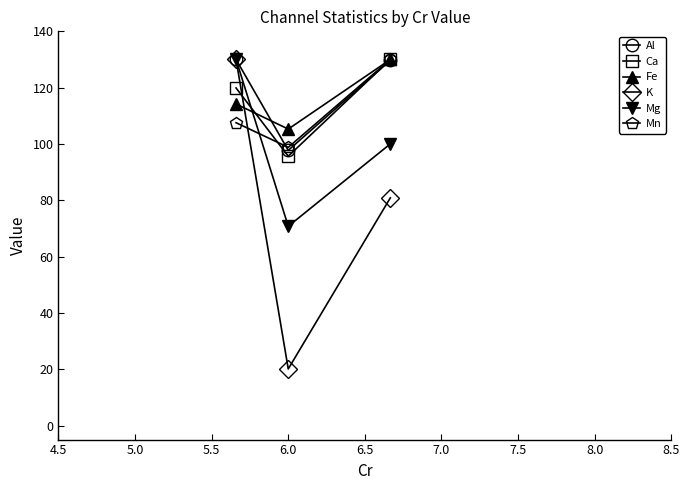

At how many categories does at least one series exceed 94?

3